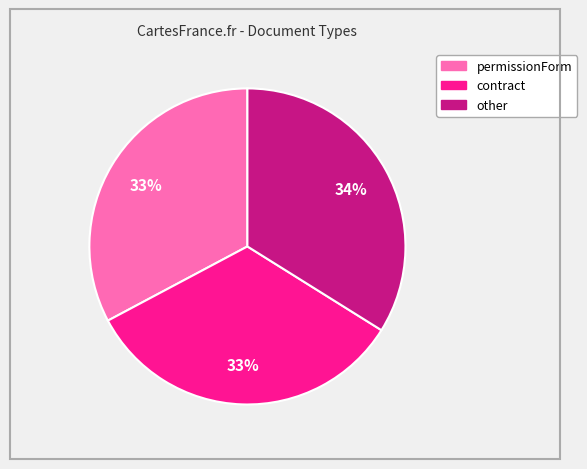

To the nearest percent, what is the combined percentage of permissionForm and contract?

66%